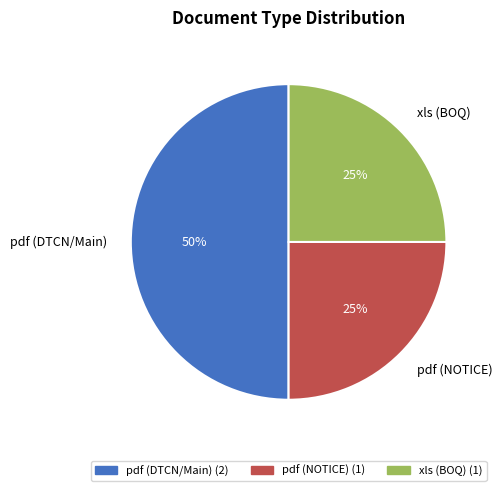

What percentage is the pdf (DTCN/Main) slice, to the nearest percent?

50%